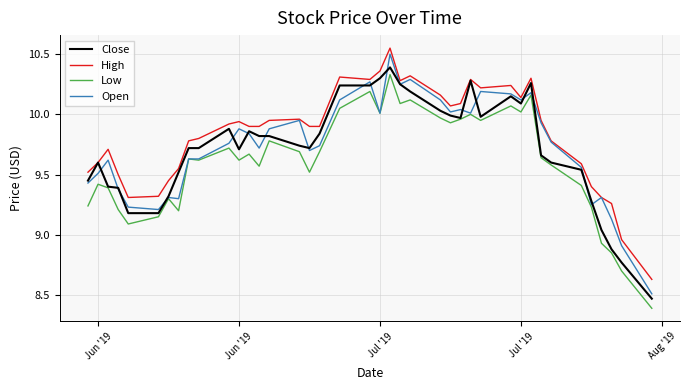

What is the highest value of the Open series?

10.5